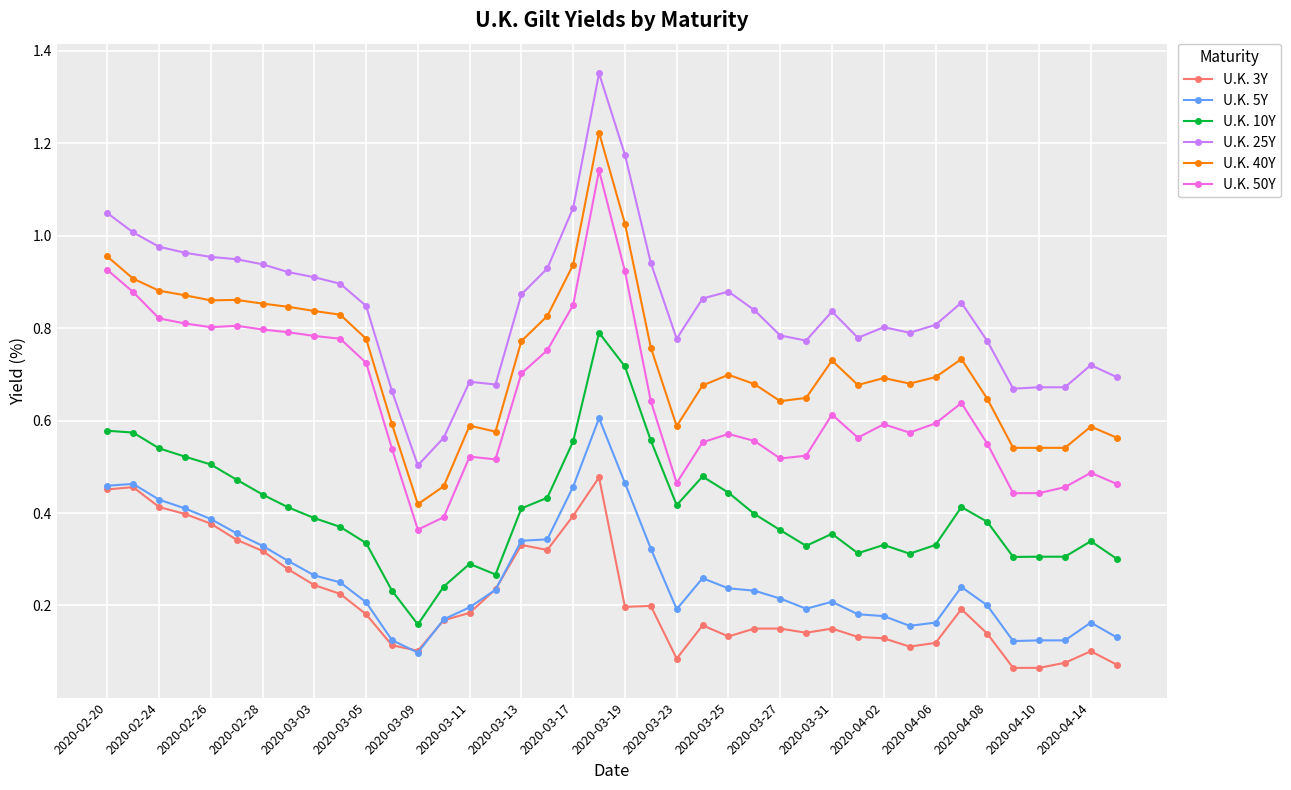

At how many categories does at least one series exceed 0?

40